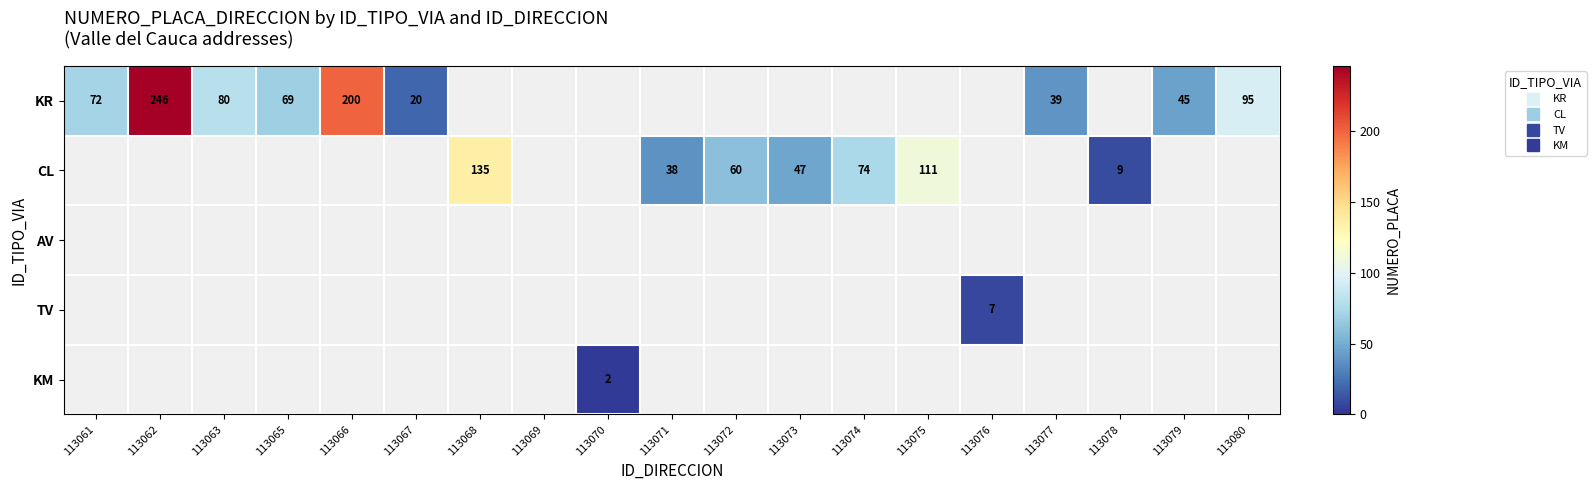

How many positive values does the KR series have?

9